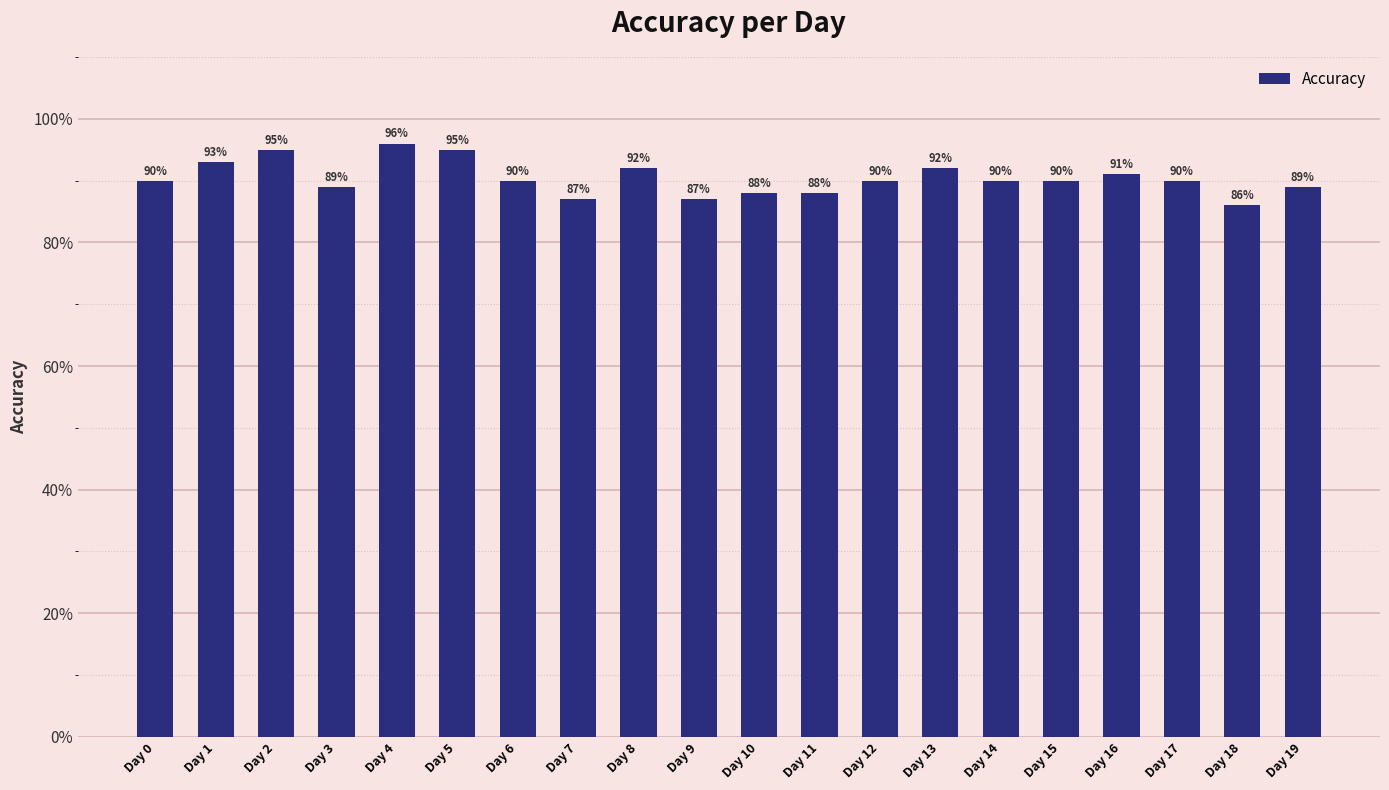

List the labels in order of value, largest first.

Day 4, Day 2, Day 5, Day 1, Day 8, Day 13, Day 16, Day 0, Day 6, Day 12, Day 14, Day 15, Day 17, Day 3, Day 19, Day 10, Day 11, Day 7, Day 9, Day 18